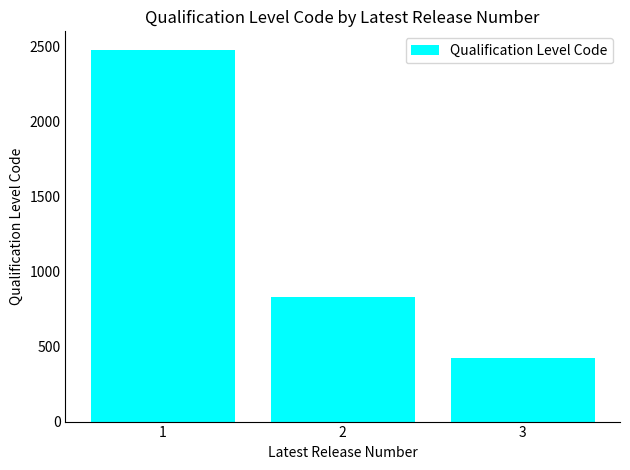

The value at 1 is 2476. True or false?

True